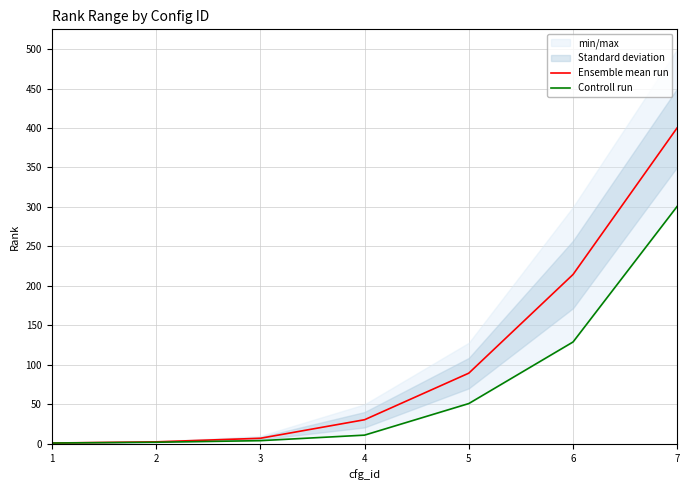

True or false: Controll run has more than 0 points higher than both neighbors.

False